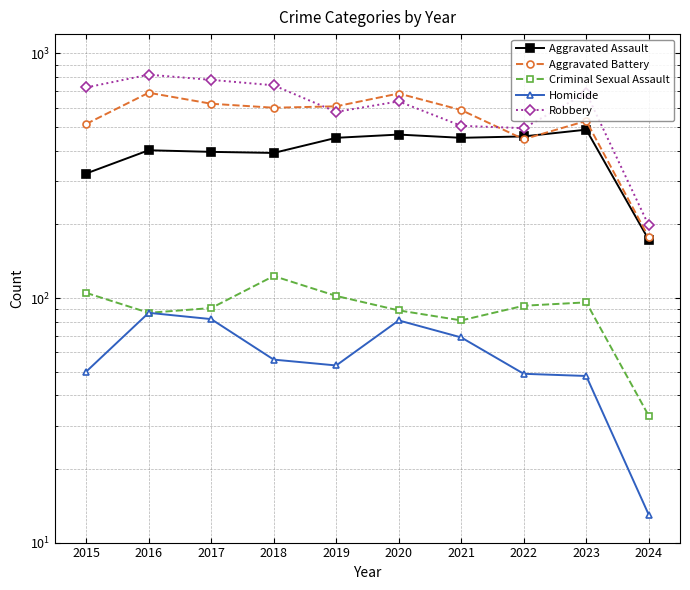

Is the value of Aggravated Assault at 2016 greater than the value of Criminal Sexual Assault at 2024?

Yes